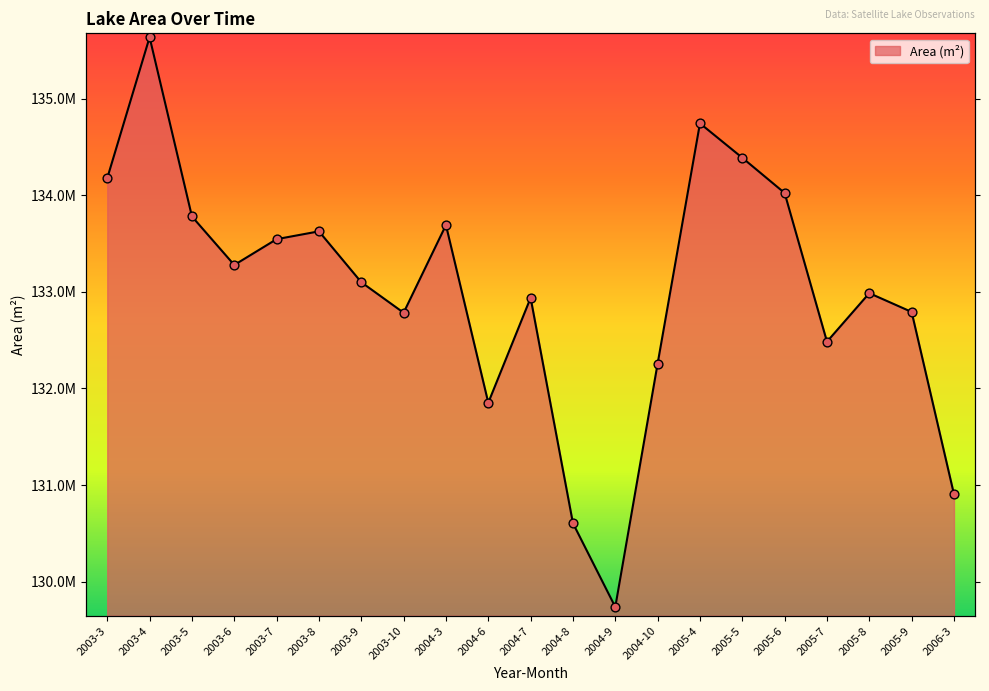

What is the ratio of the value at 2004-9 to the value at 2003-4?

1.0